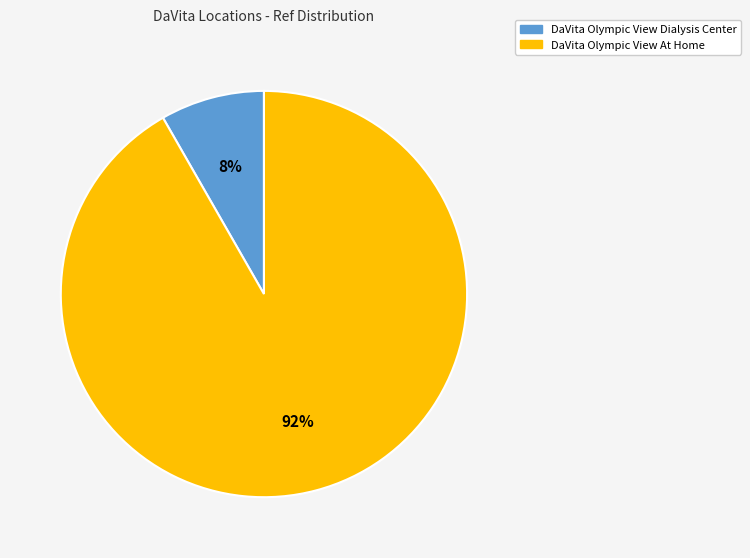

To the nearest percent, what portion does DaVita Olympic View At Home represent?

92%